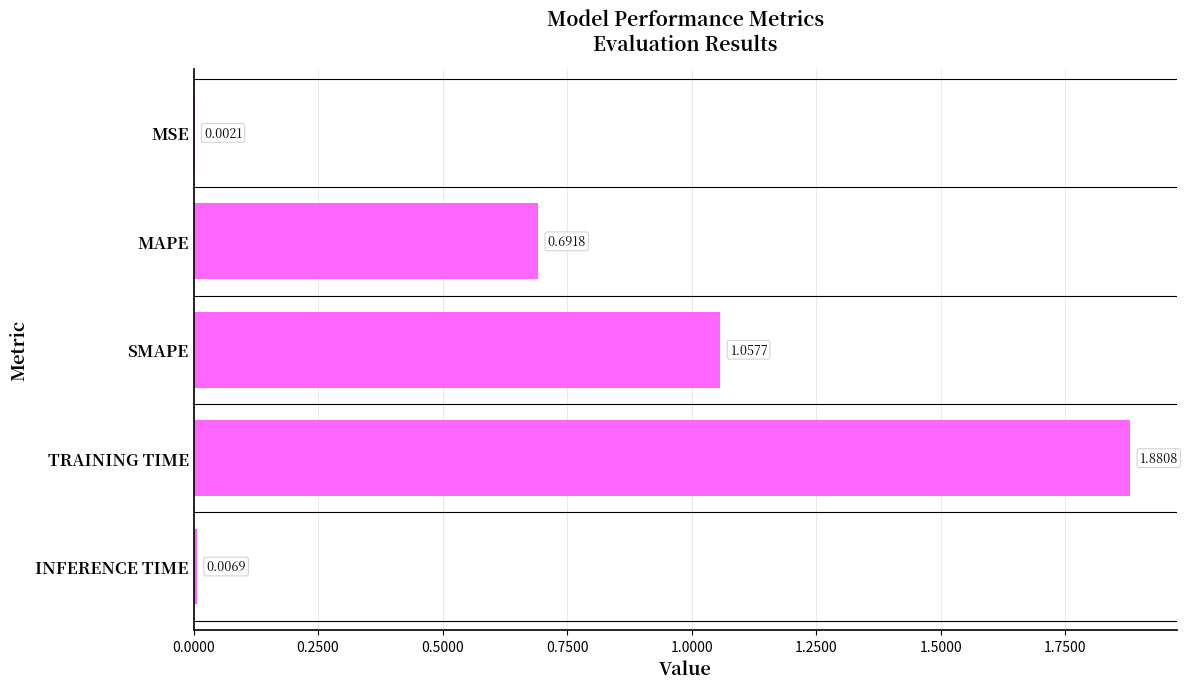

Between SMAPE and MAPE, which is larger?

SMAPE